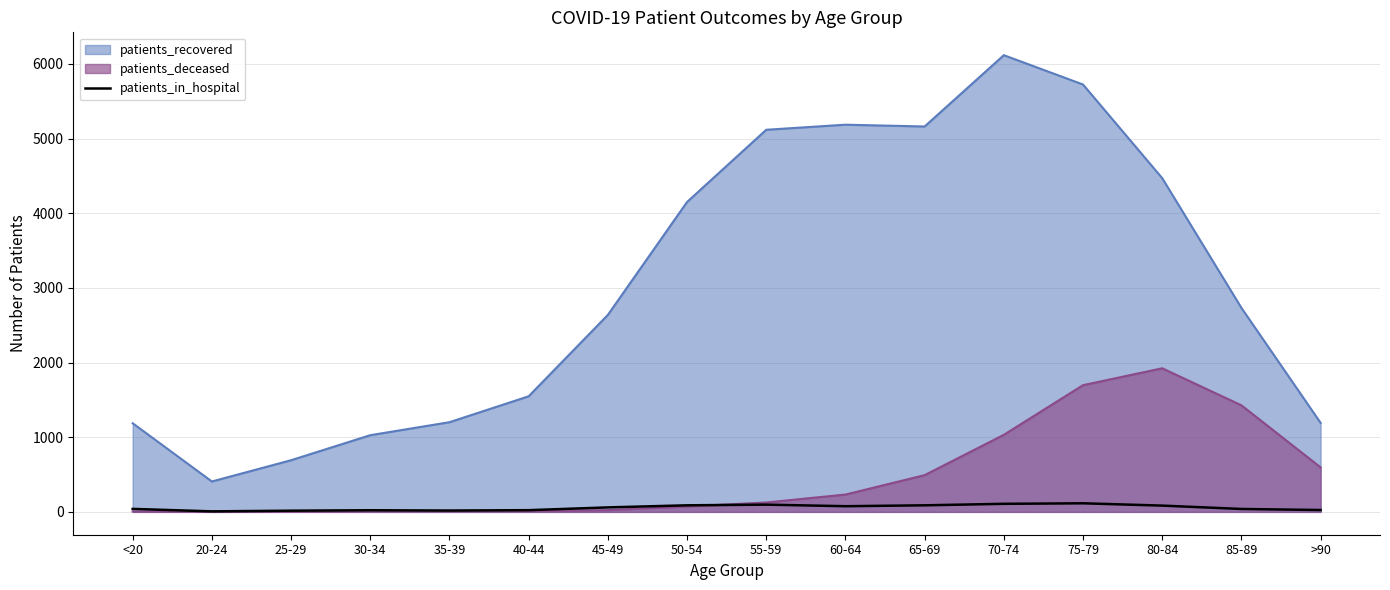

True or false: patients_recovered and patients_in_hospital cross at least once.

False